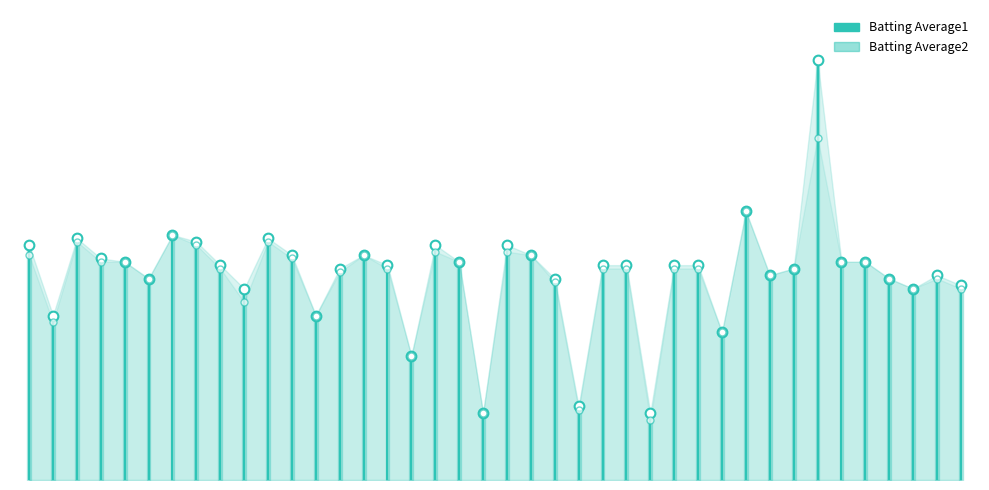

Between −5 and 0, which series saw the biggest shift?

Batting Average1